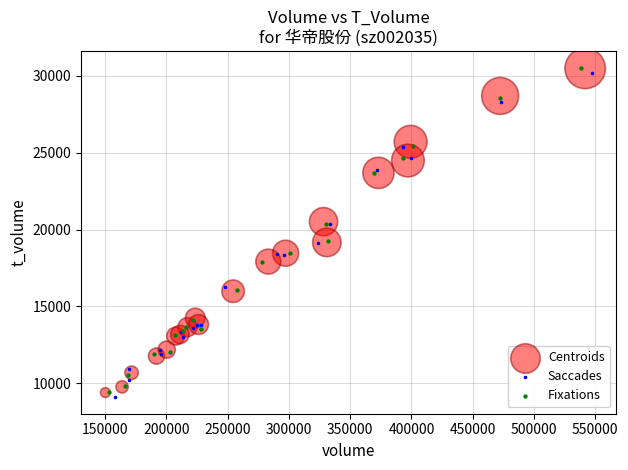

Which series has the largest Y range (max minus min)?

Saccades